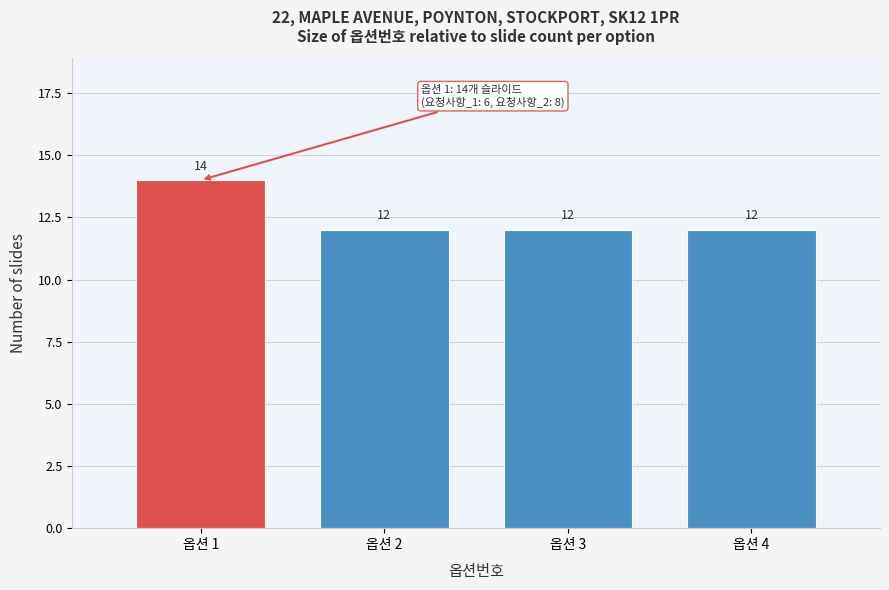

Over which range of the x-axis is the bar tallest?

0.5 to 1.5